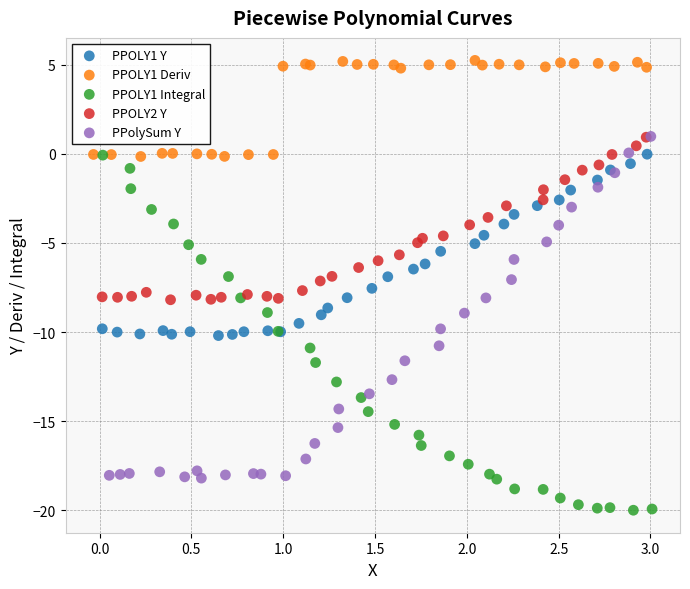

Which series contains the lowest Y value?

PPOLY1 Integral